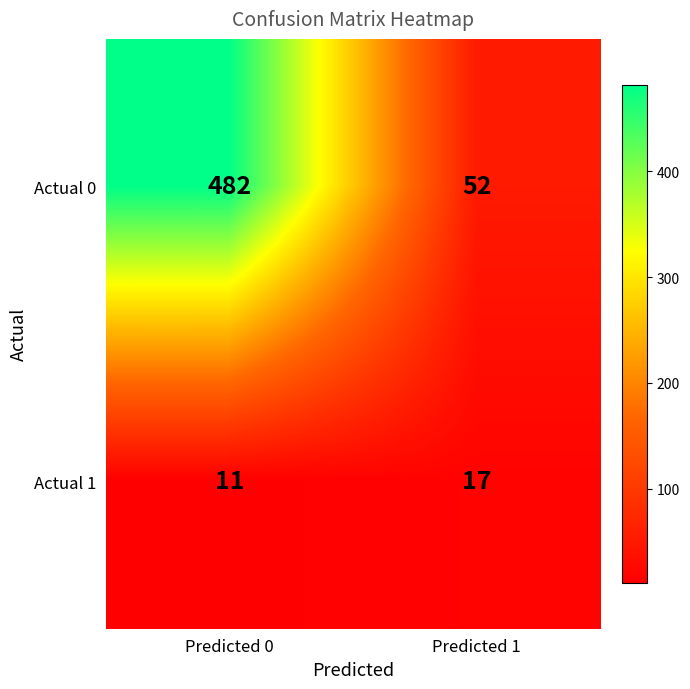

Where is Actual 1 nearest to the value 14?

Predicted 0